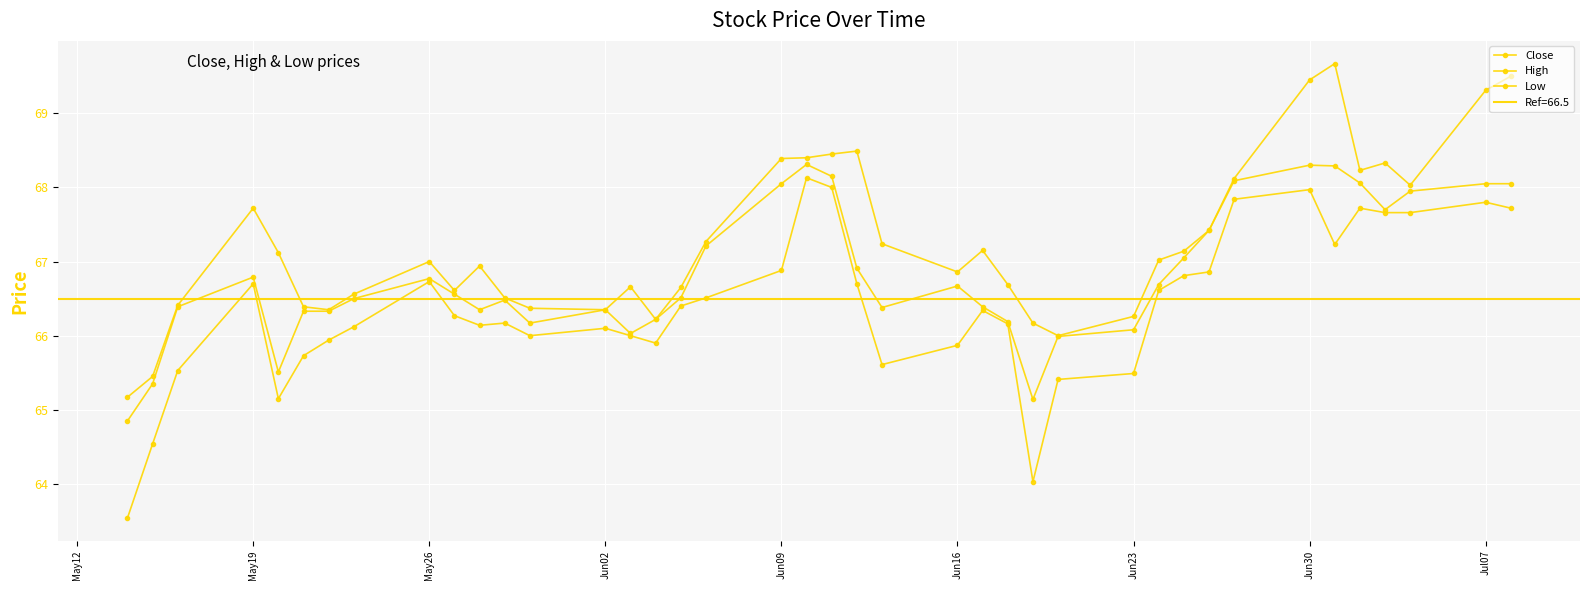

Which category has the lowest value across all series?

May12